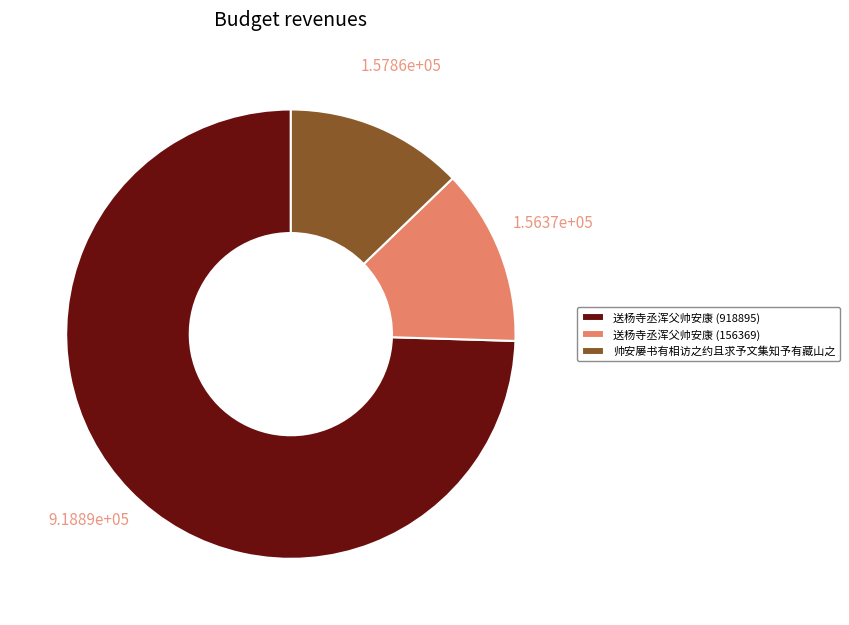

The 送杨寺丞浑父帅安康 (156369) slice represents 13% of the pie. True or false?

True